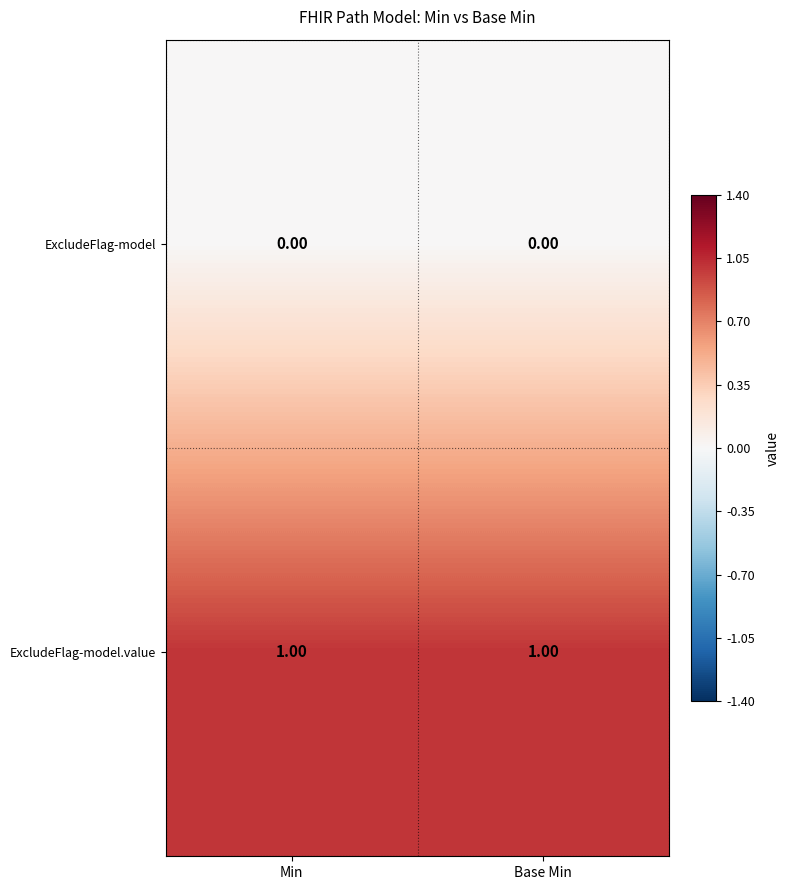

Rank the series at Base Min from highest to lowest value.

ExcludeFlag-model.value, ExcludeFlag-model